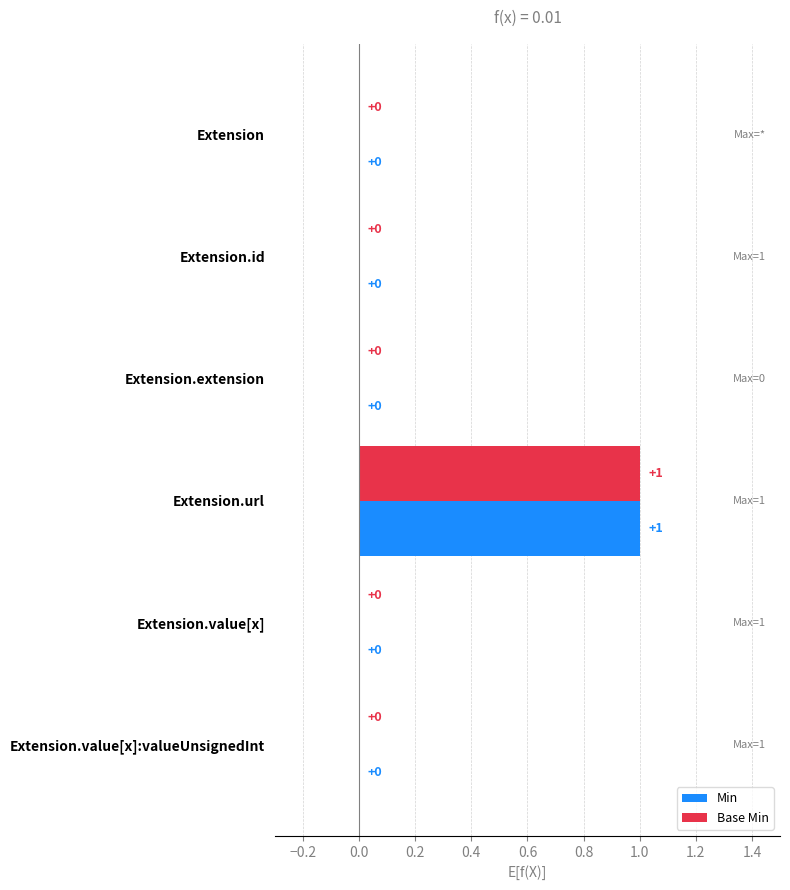

How many values in the Min series exceed 0?

1